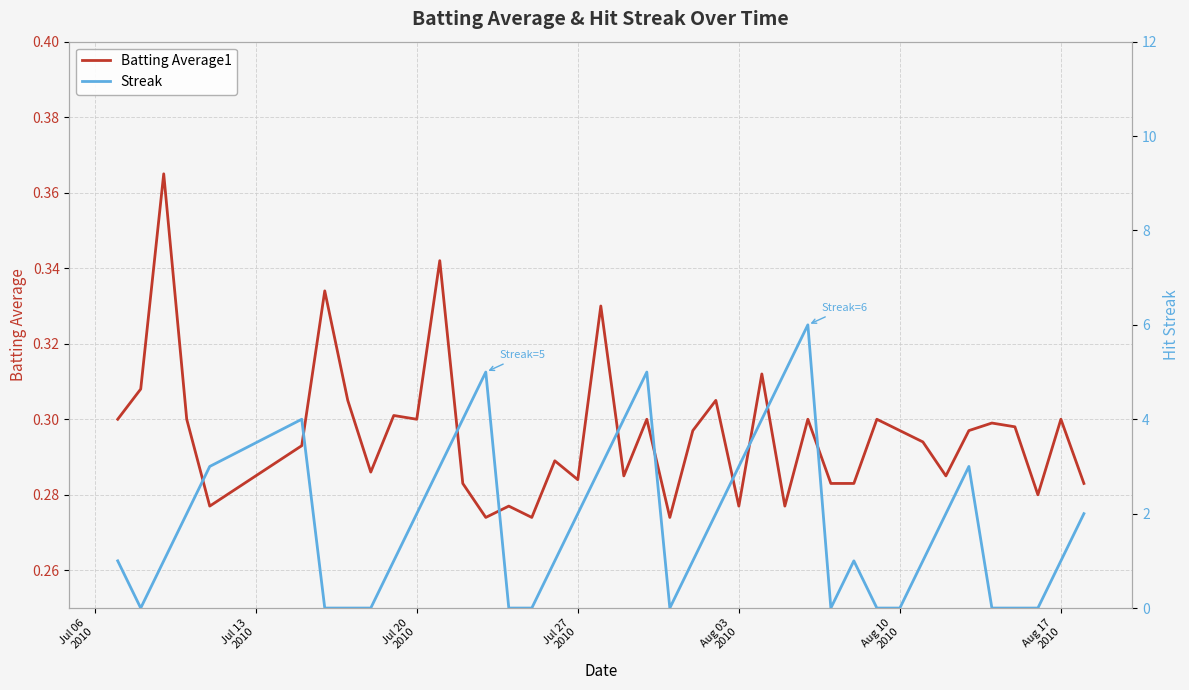

At which label is Streak closest to 3?

Aug 03
2010